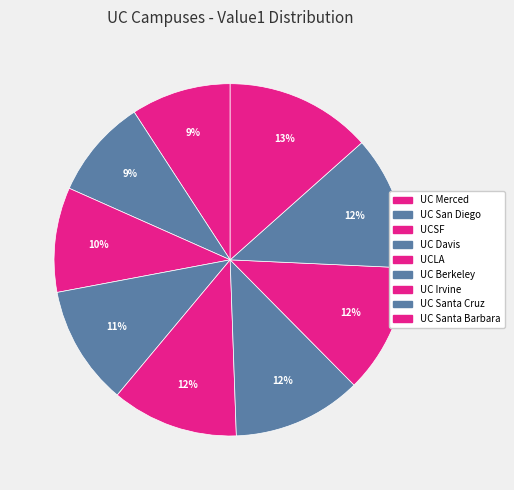

Approximately how many times larger is the value at UC Merced compared to UC Davis?

0.8